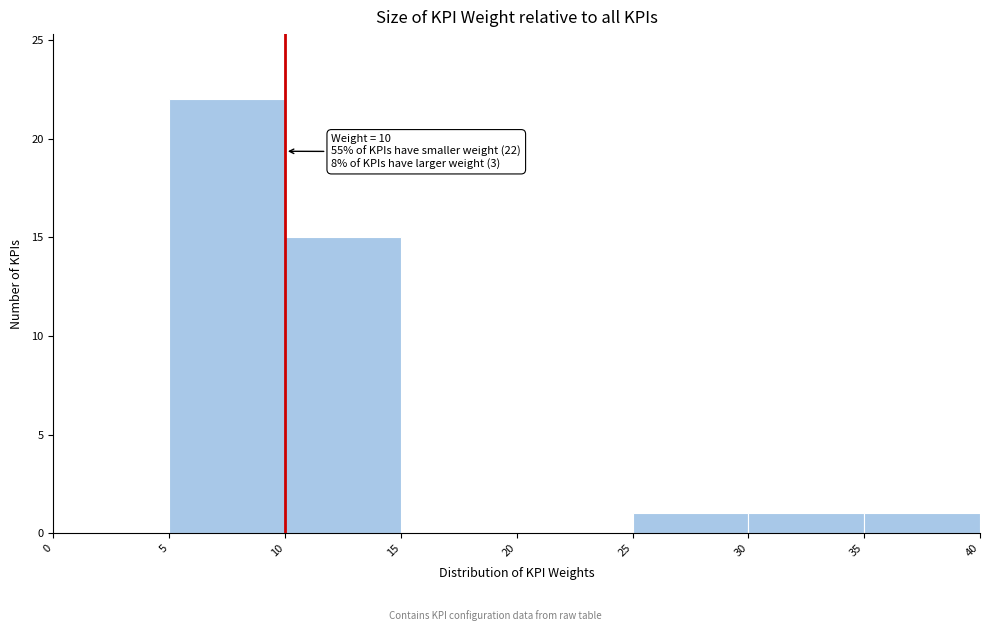

Which range on the x-axis has the tallest bar?

5 to 10